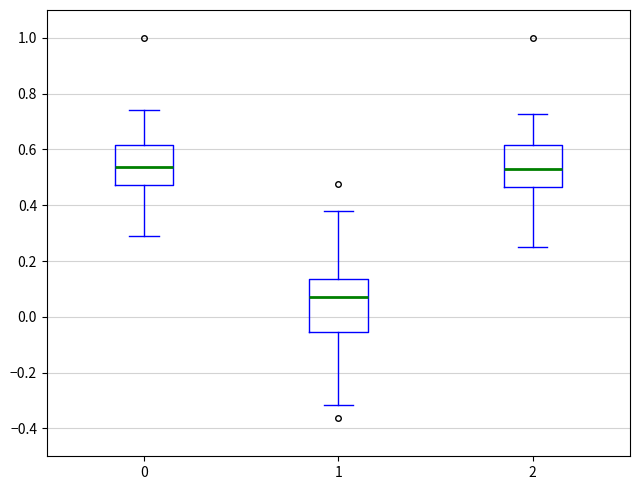

Reading left to right, read every box against the y-axis: the position of its median line, the range the box covers, and the ends of its whiskers. The values are not printed on the chart, so give them approximately, as read against the axis.

0: median 0.54, box 0.48 to 0.62, whiskers 0.30 to 0.74
1: median 0.08, box -0.06 to 0.14, whiskers -0.32 to 0.38
2: median 0.52, box 0.46 to 0.62, whiskers 0.26 to 0.72